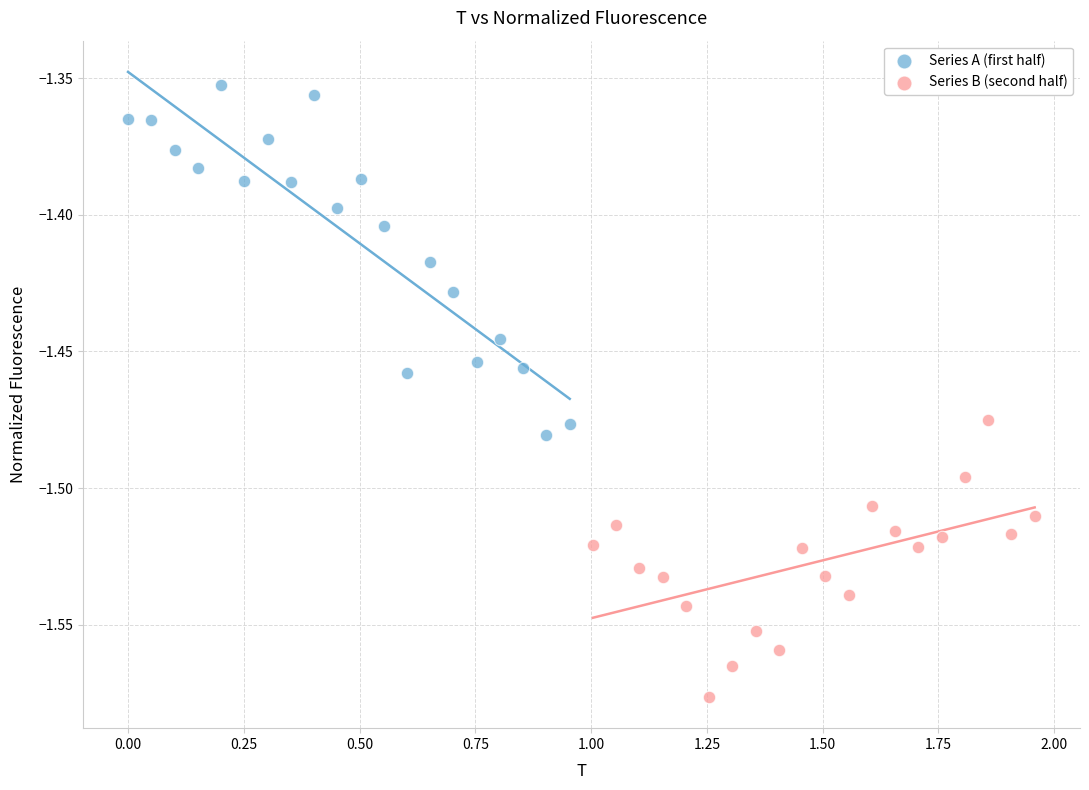

Which series has the largest Y range (max minus min)?

Series A (first half)